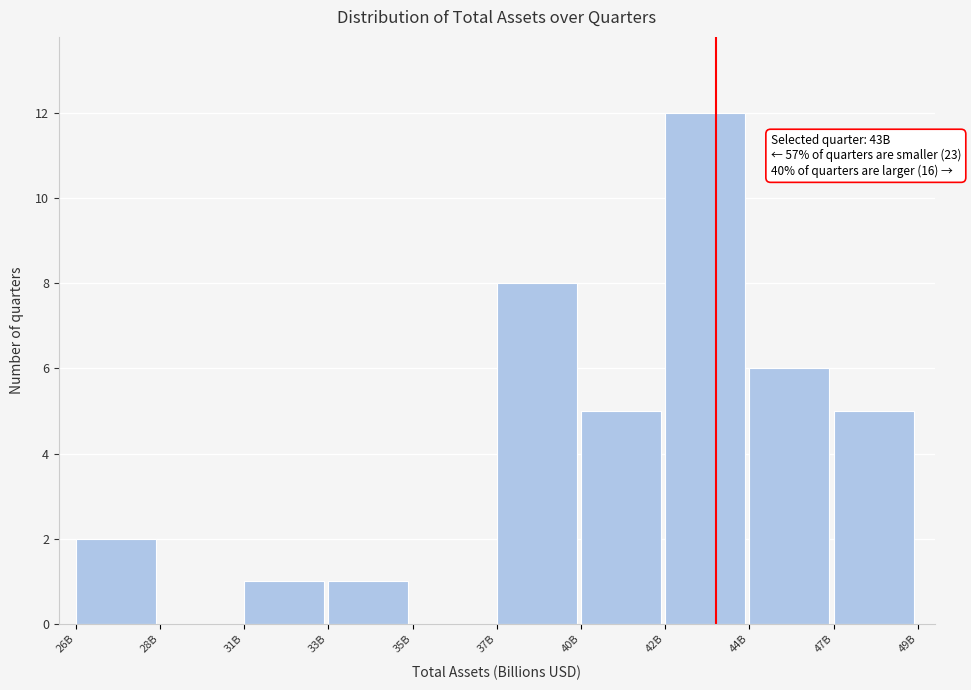

Reading left to right, list all the values displayed in this chart.

26B=2	28B=0	31B=1	33B=1	35B=0	37B=8	40B=5	42B=12	44B=6	47B=5